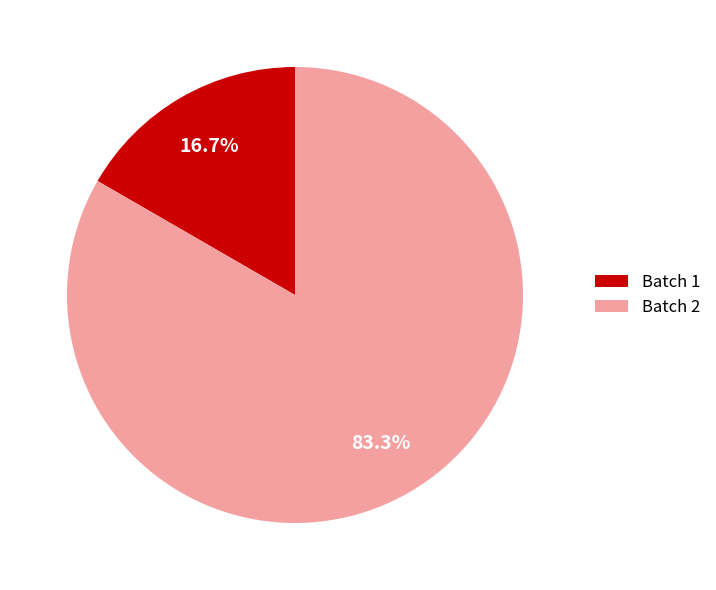

Rank the categories by value from lowest to highest.

Batch 1, Batch 2